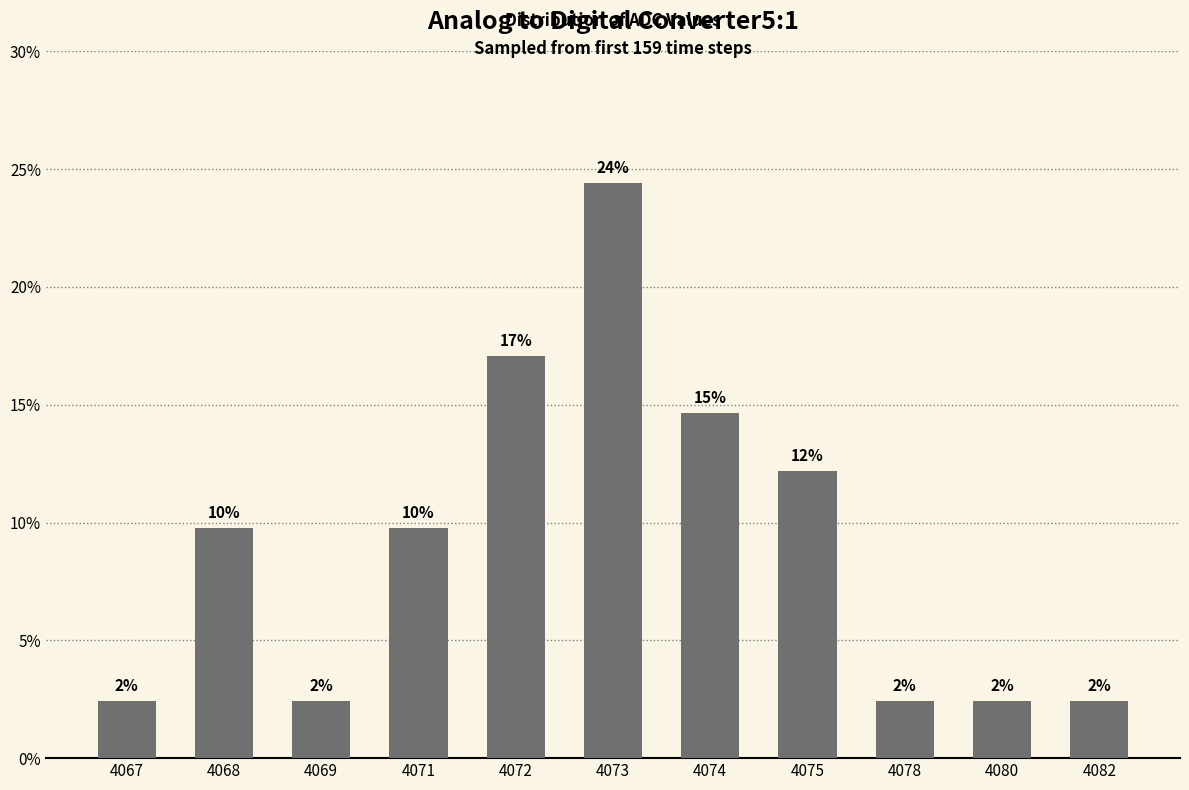

Reading left to right, list all the values displayed in this chart.

4067=2.4	4068=9.8	4069=2.4	4071=9.8	4072=17.1	4073=24.4	4074=14.6	4075=12.2	4078=2.4	4080=2.4	4082=2.4